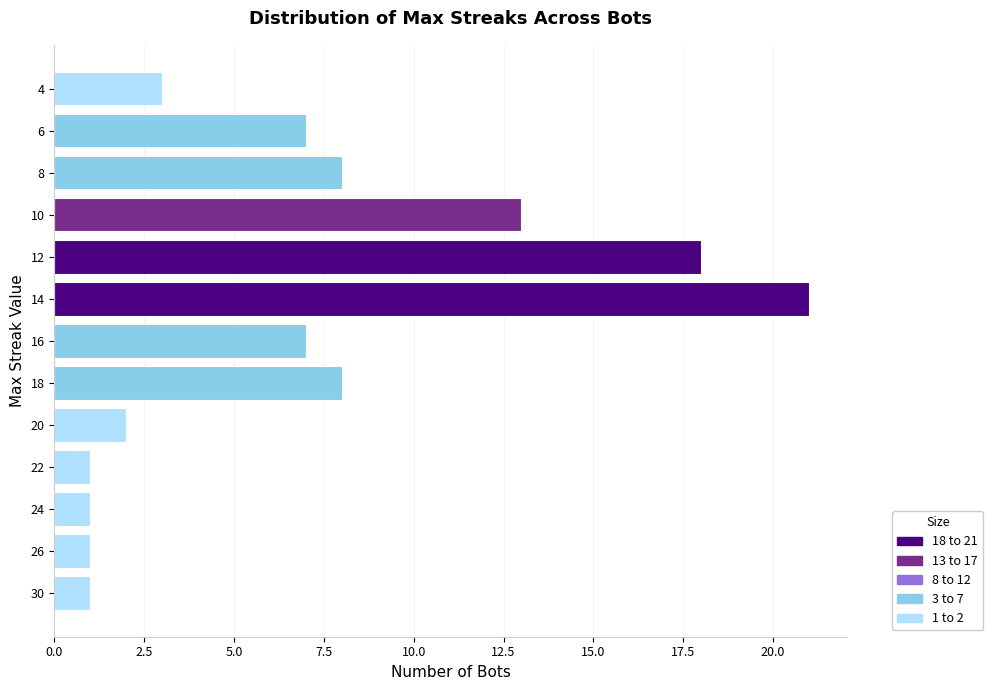

Which label corresponds to the largest value in the chart?

14